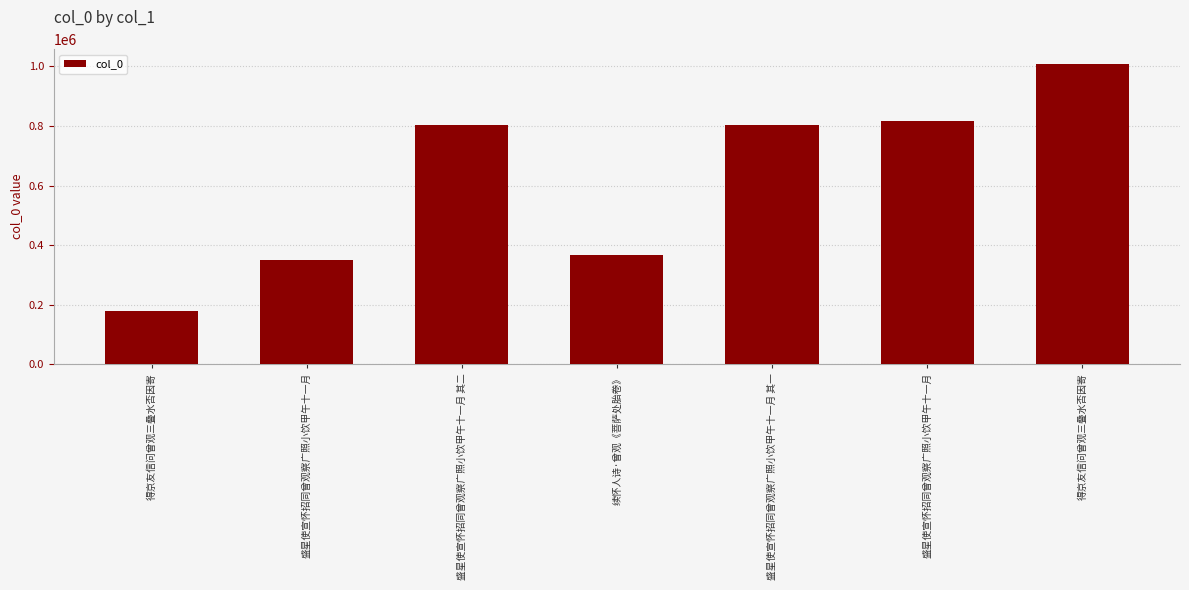

What is the difference between the maximum and minimum values?

830330